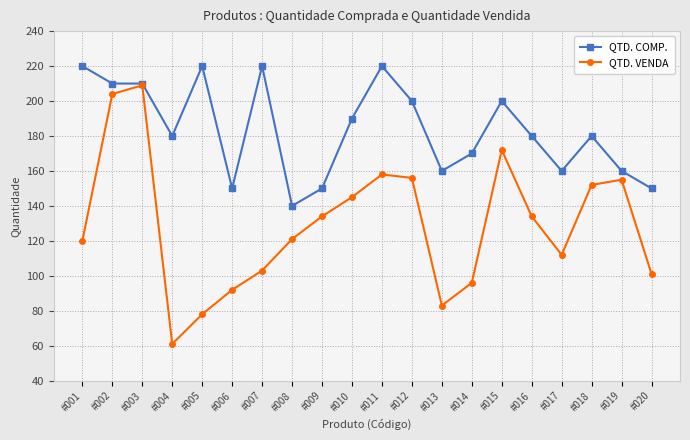

True or false: QTD. VENDA has more than 0 points higher than both neighbors.

True